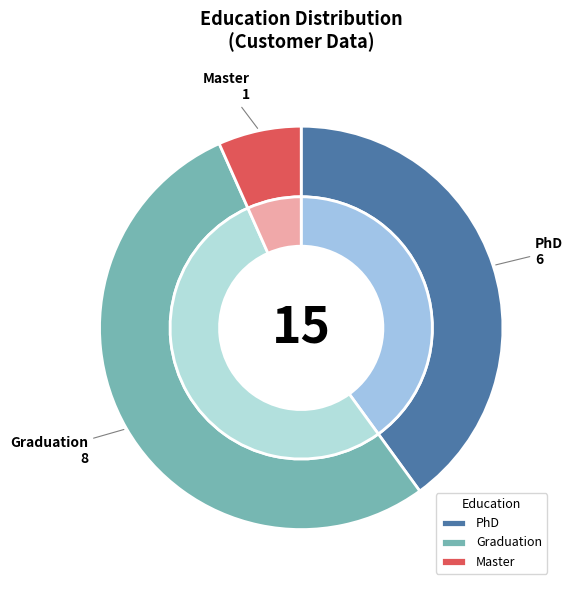

To the nearest percent, what portion does PhD represent?

40%